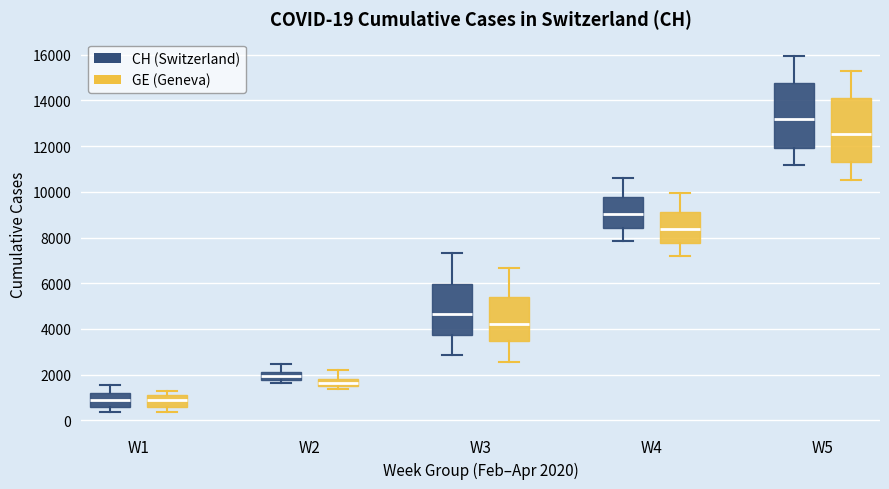

Which box has the highest median line?

W5 (CH (Switzerland))